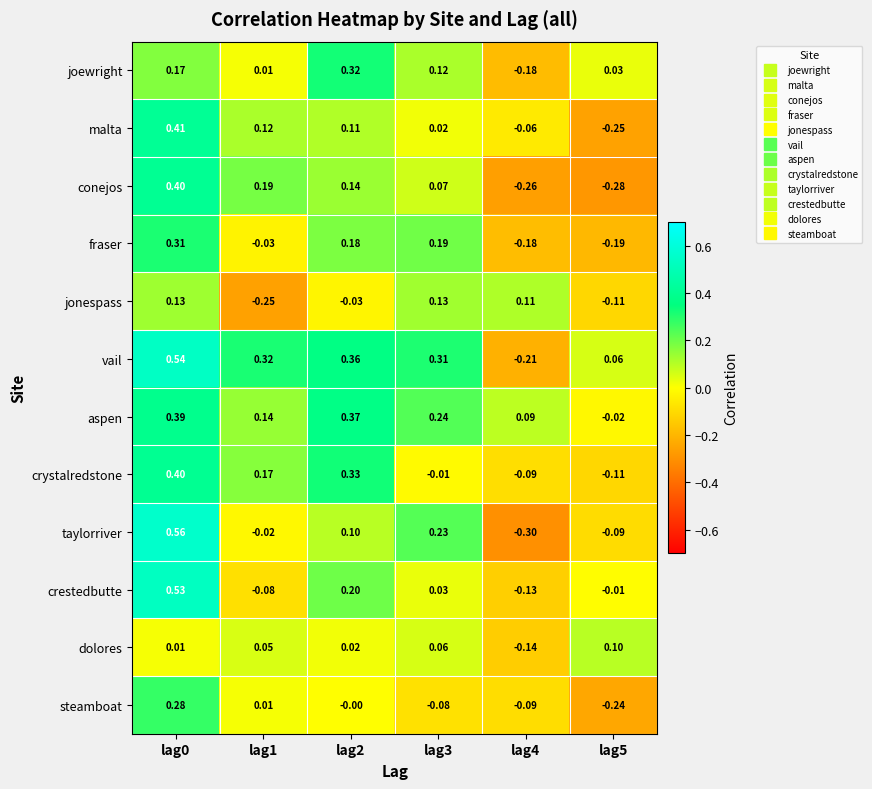

At lag2, list the series in order from largest to smallest.

aspen, vail, crystalredstone, joewright, crestedbutte, fraser, conejos, malta, taylorriver, dolores, steamboat, jonespass